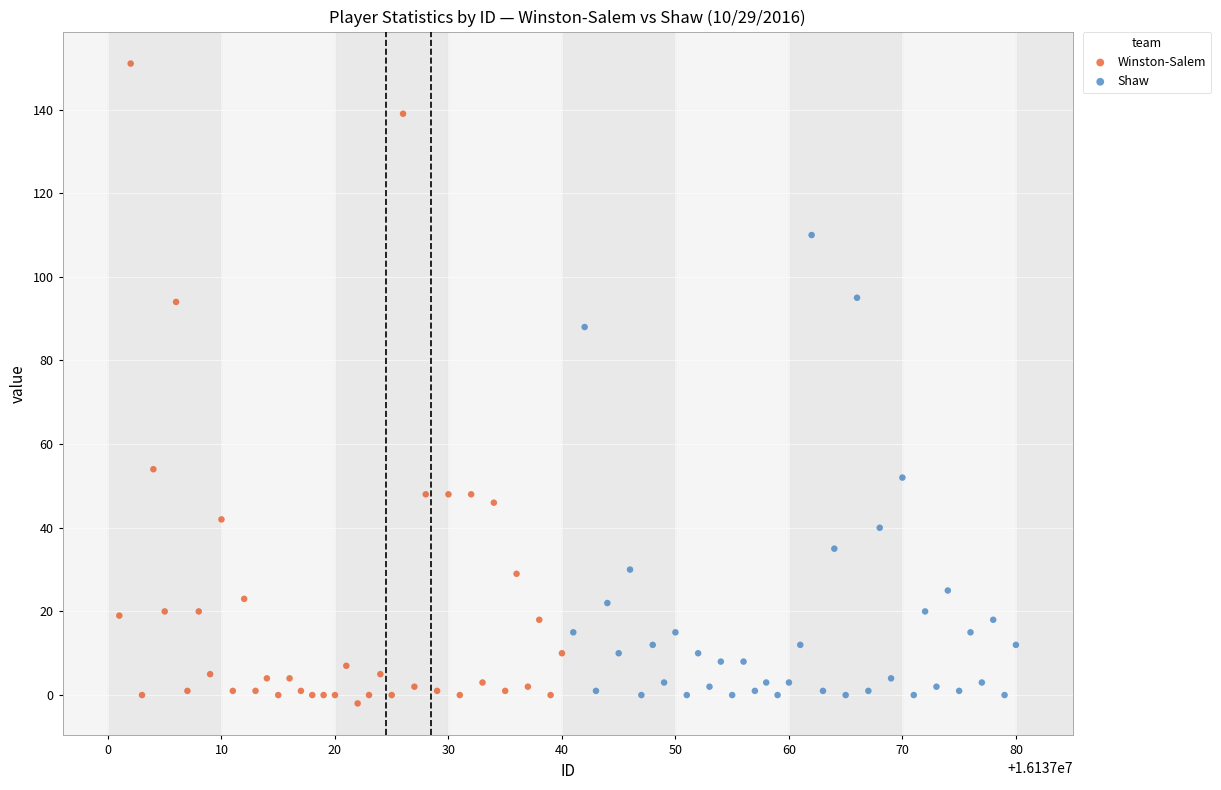

Which series reaches the minimum Y coordinate?

Winston-Salem